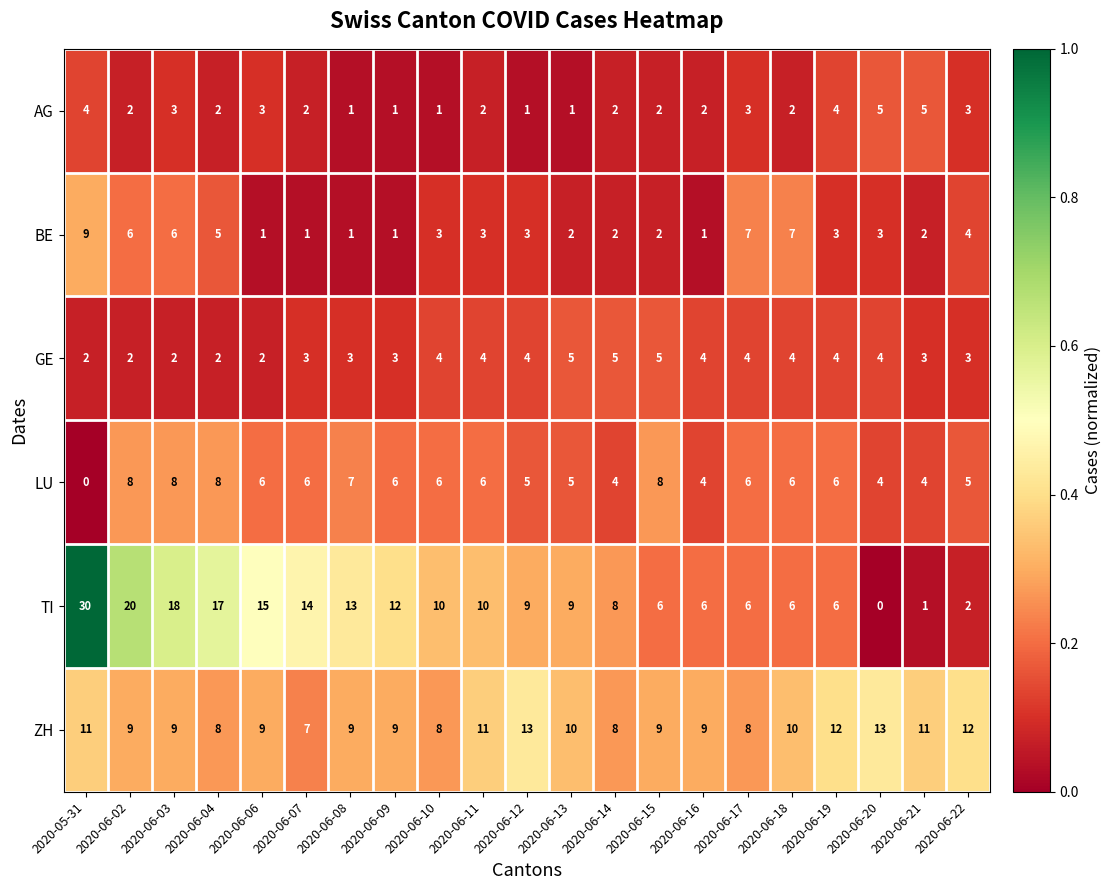

Is it true that ZH equals 18 at 2020-06-19?

False